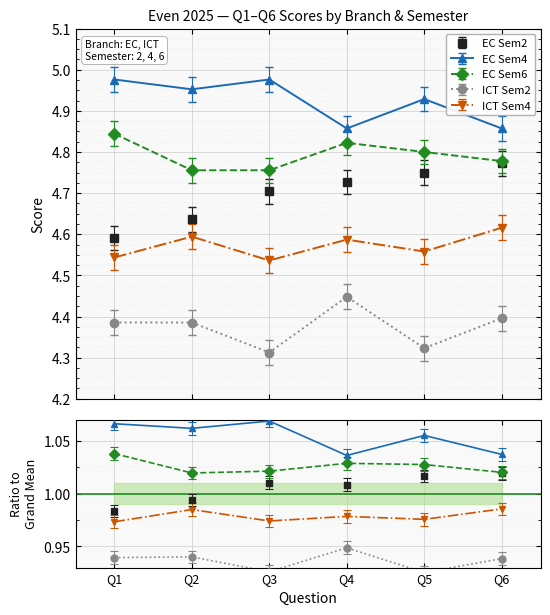

Is this an area chart (filled region under the line)?

No